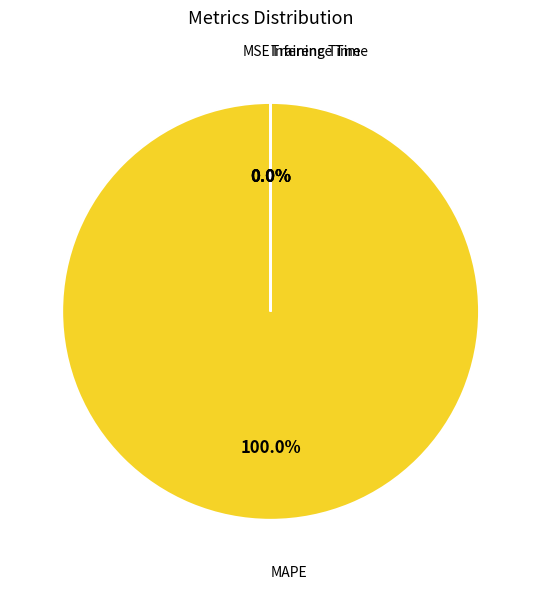

Which category accounts for the majority?

MAPE